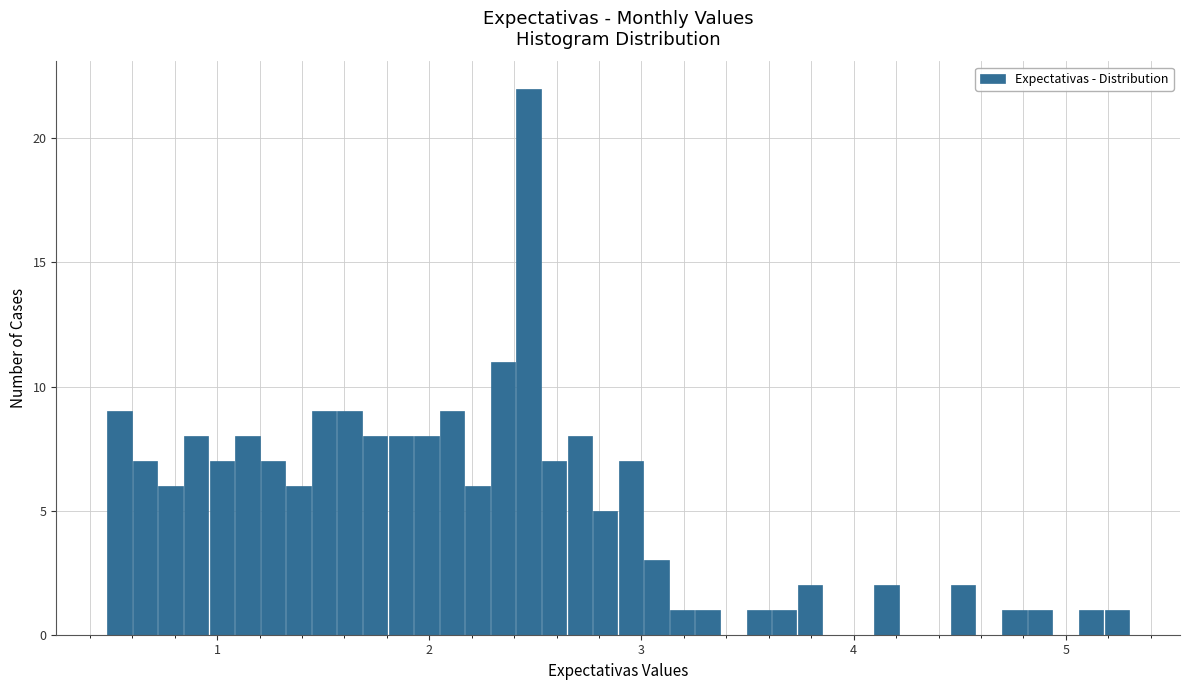

Read against the x-axis, roughly where is the centre of the tallest bar?

2.5